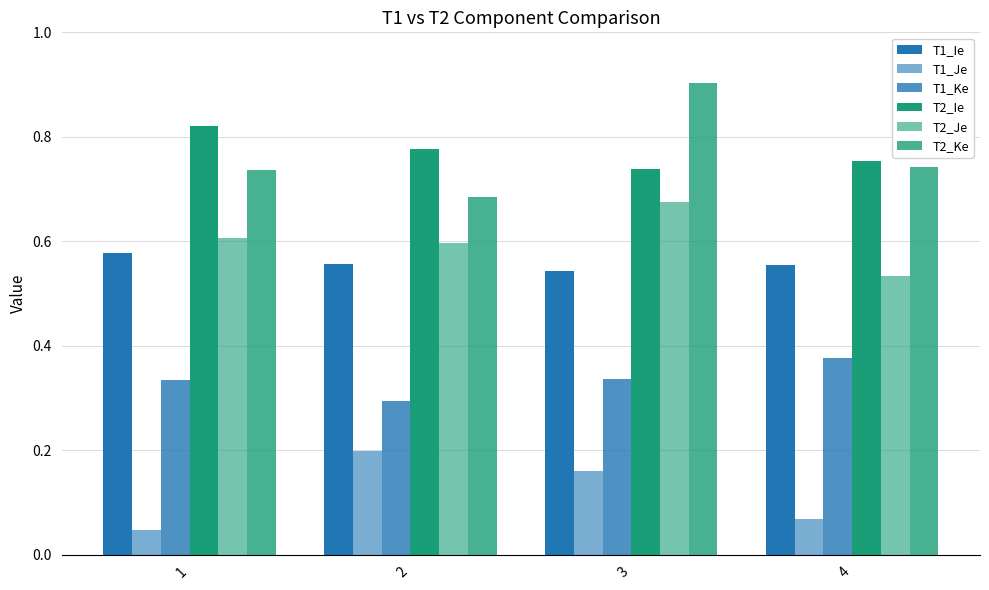

Reading left to right, what are all the values shown in this chart?

T1_Ie: 1=0.6	2=0.6	3=0.5	4=0.6
T1_Je: 1=0.0	2=0.2	3=0.2	4=0.1
T1_Ke: 1=0.3	2=0.3	3=0.3	4=0.4
T2_Ie: 1=0.8	2=0.8	3=0.7	4=0.8
T2_Je: 1=0.6	2=0.6	3=0.7	4=0.5
T2_Ke: 1=0.7	2=0.7	3=0.9	4=0.7